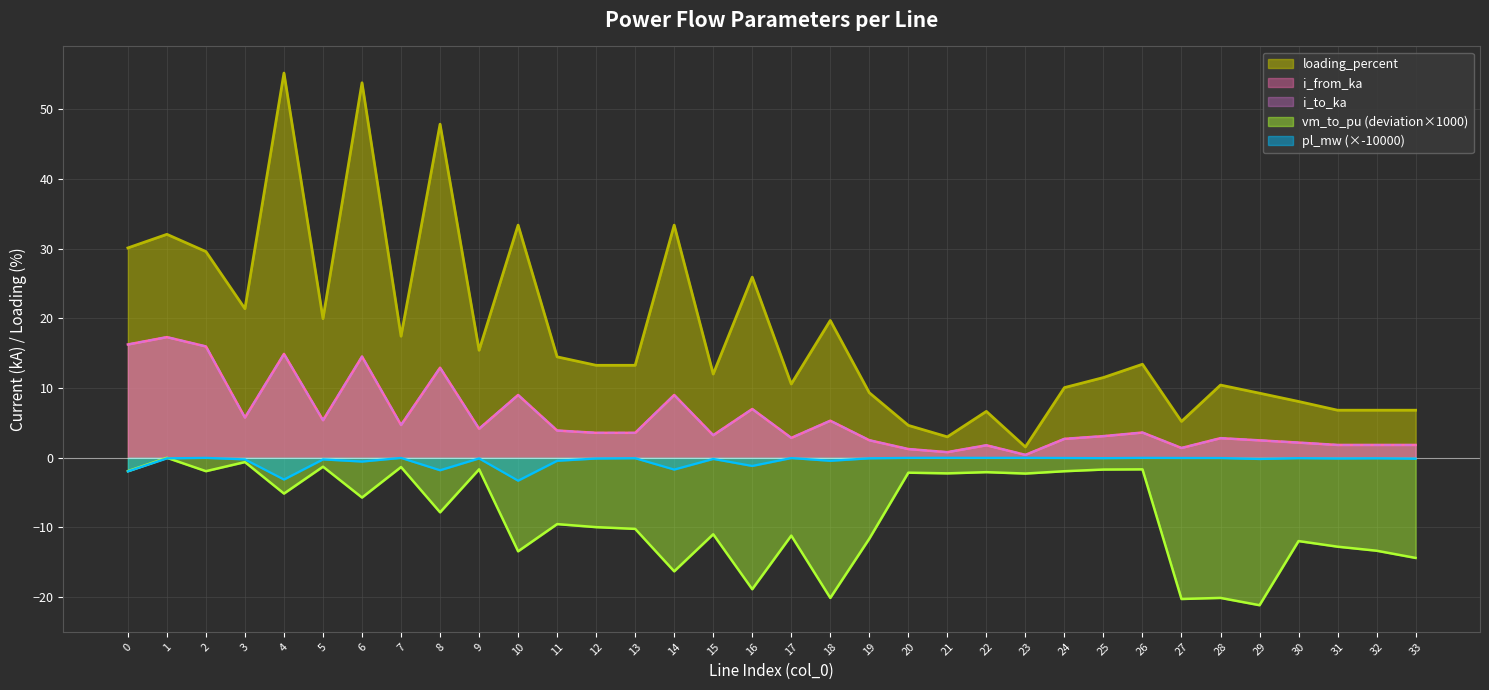

True or false: i_to_ka and loading_percent cross at least once.

False